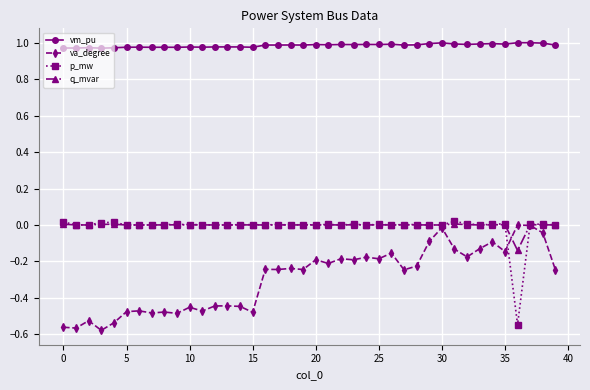

Count the number of categories in the chart.

40